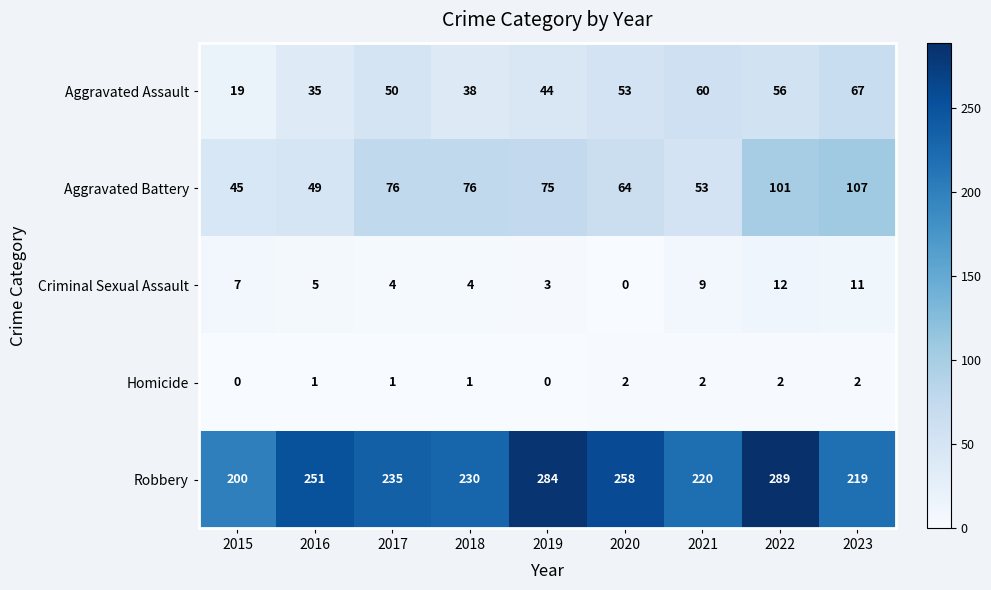

At how many categories does at least one series exceed 260?

2